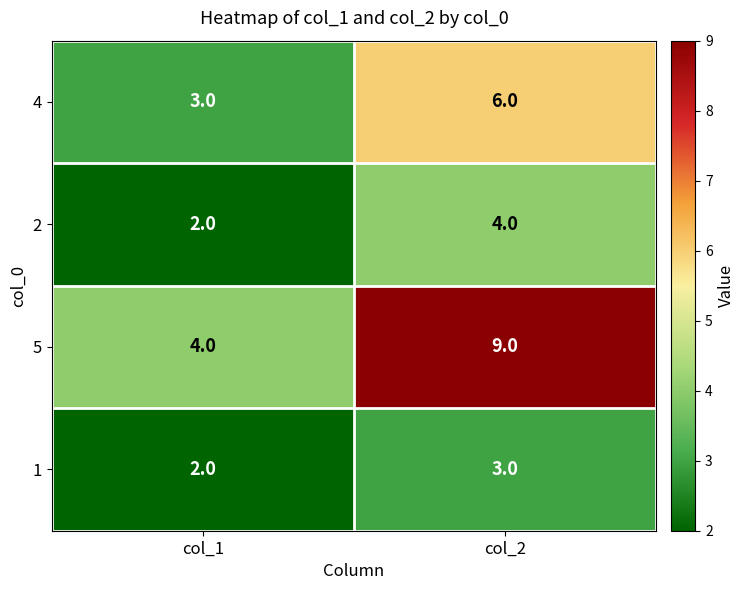

Reading right to left, extract all data points from this chart.

4: 6	3
2: 4	2
5: 9	4
1: 3	2